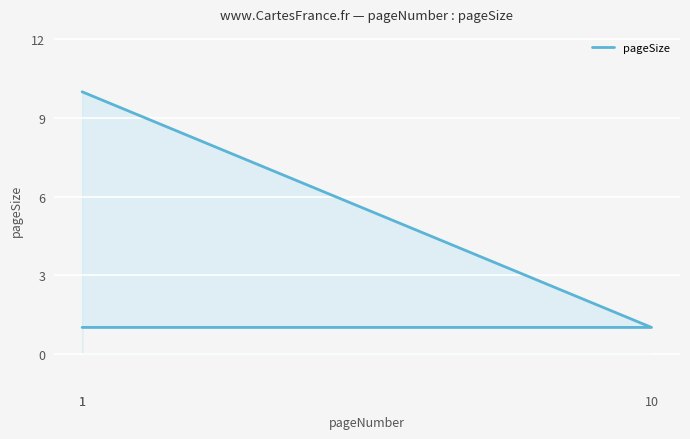

How many values exceed 1?

1